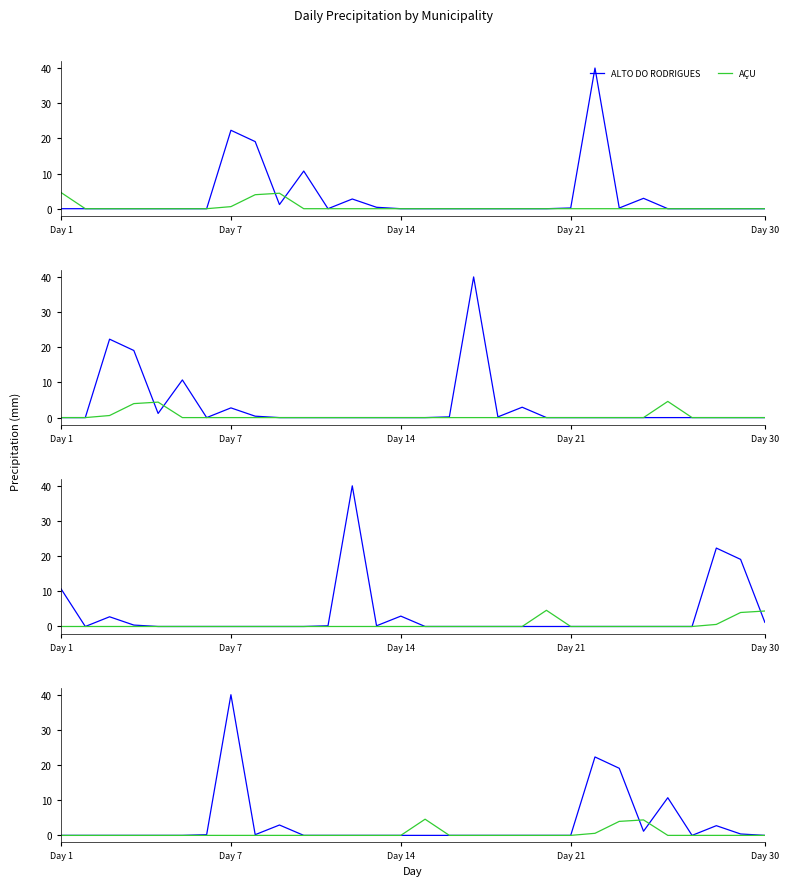

In ALTO DO RODRIGUES, how many points are lower than both neighbors (excluding endpoints)?

3